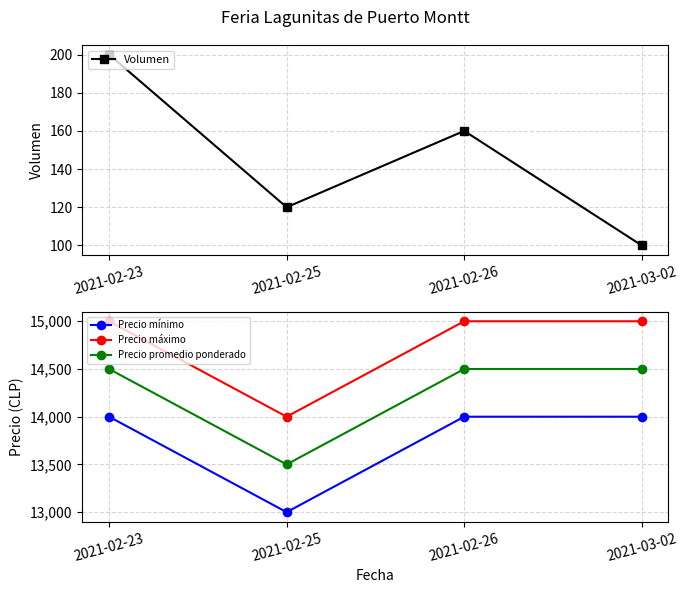

What is the sum of the Precio mínimo values at 2021-03-02 and 2021-02-26?

28000